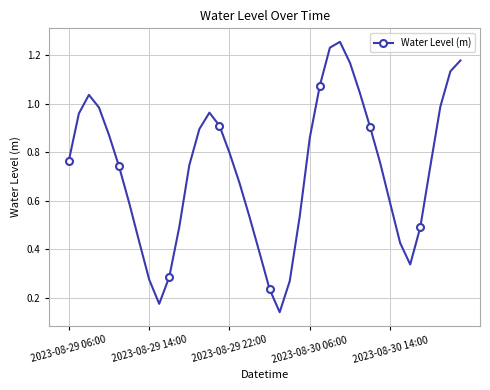

How many points are lower than both their immediate neighbors (excluding endpoints)?

3